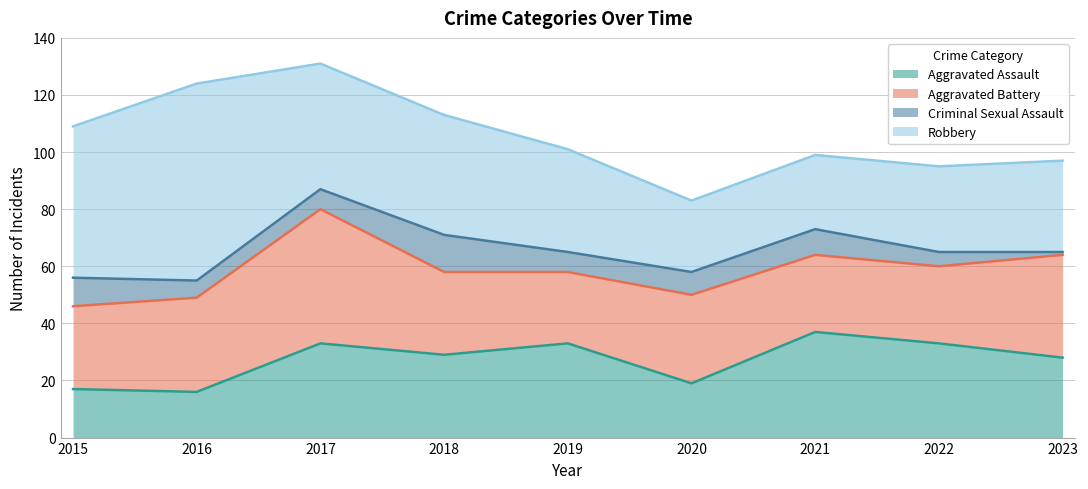

Where is the first local minimum for Aggravated Battery?

2019